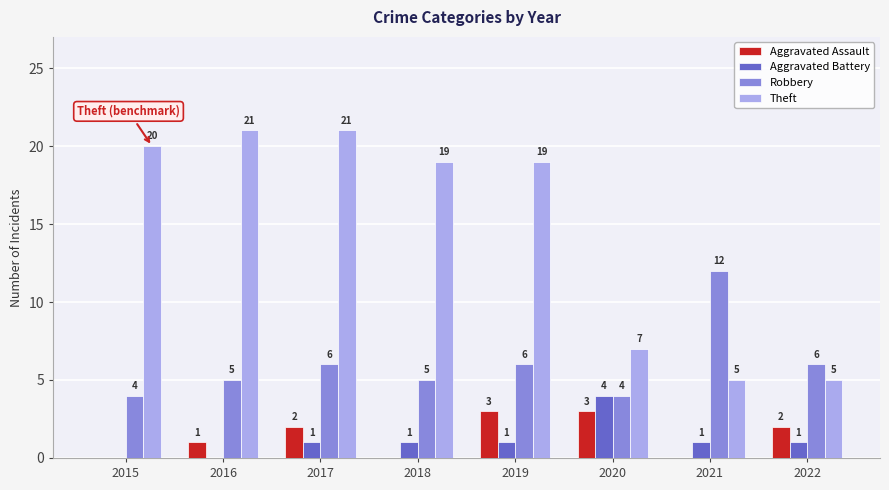

What is the total value across all series at 2018?

25